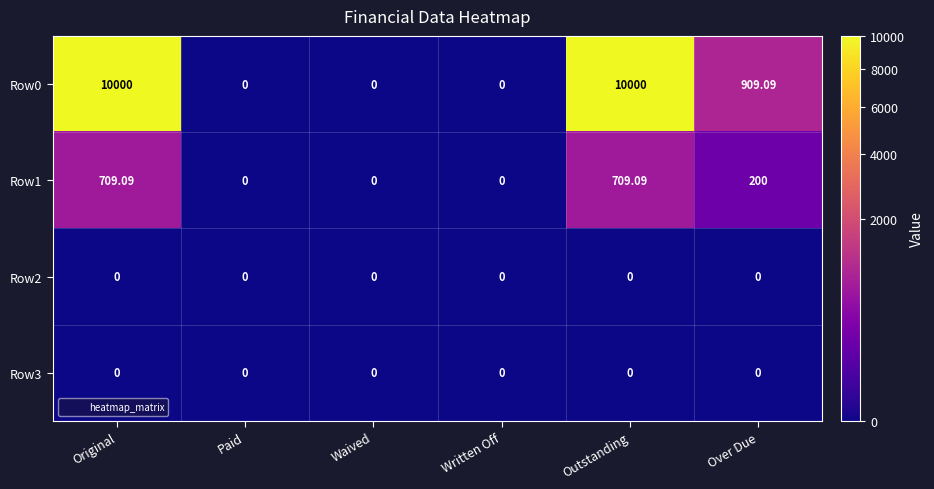

At which label does Row1 first exceed 200?

Original